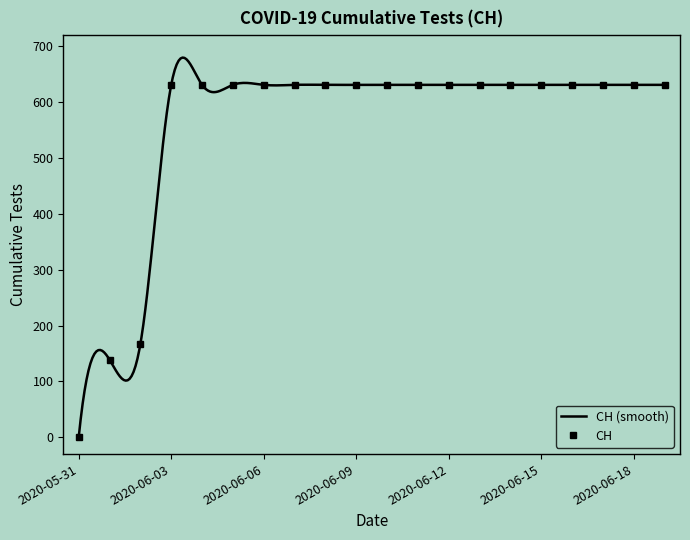

Reading left to right, extract all data points from this chart.

2020-05-31=0	2020-06-01=139	2020-06-02=167	2020-06-03=631	2020-06-04=631	2020-06-05=631	2020-06-06=631	2020-06-07=631	2020-06-08=631	2020-06-09=631	2020-06-10=631	2020-06-11=631	2020-06-12=631	2020-06-13=631	2020-06-14=631	2020-06-15=631	2020-06-16=631	2020-06-17=631	2020-06-18=631	2020-06-19=631